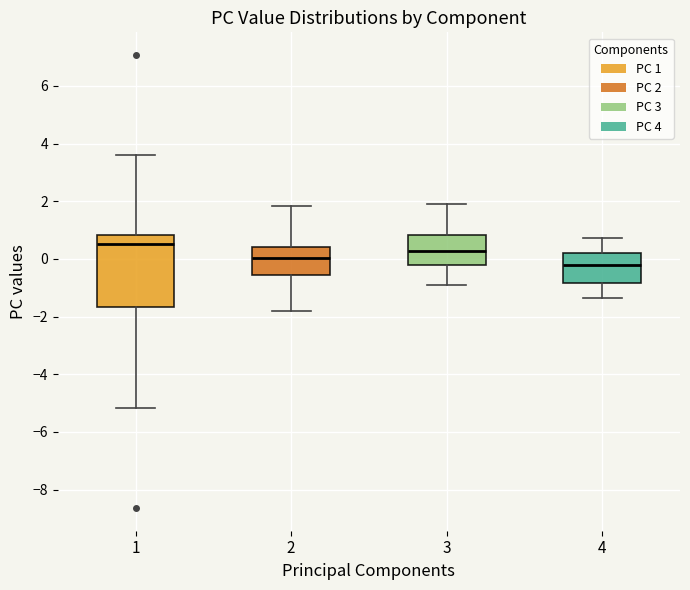

Which box's median line is the highest?

1